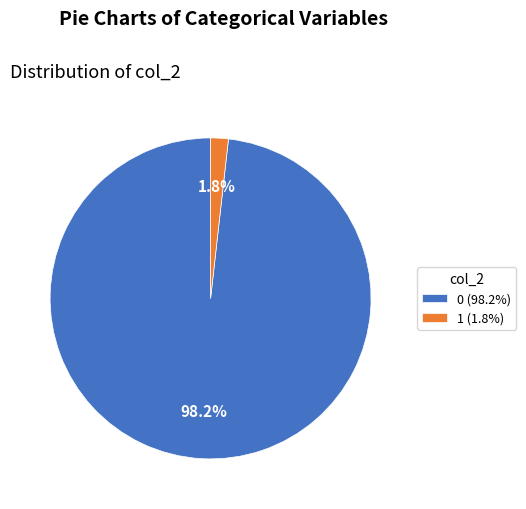

How many segments does this pie chart have?

2